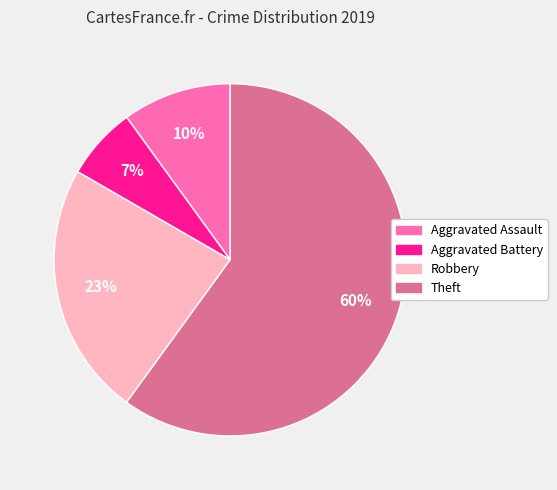

Do Robbery and Aggravated Battery together represent more than half of the pie?

No